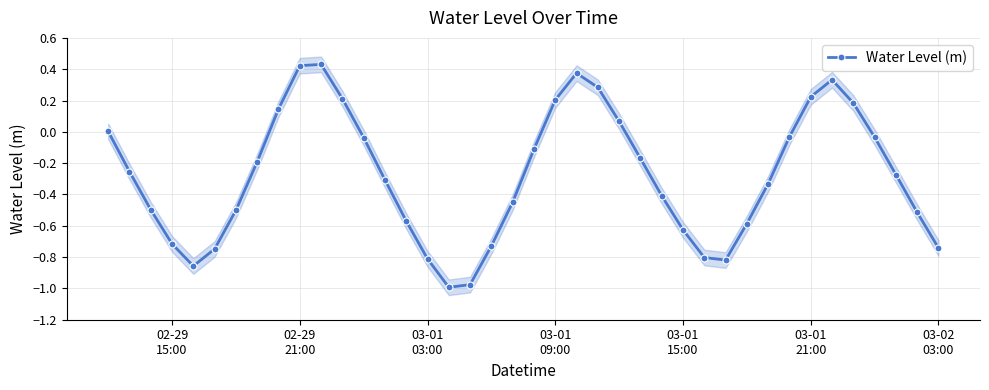

What is the greatest value displayed?

0.4